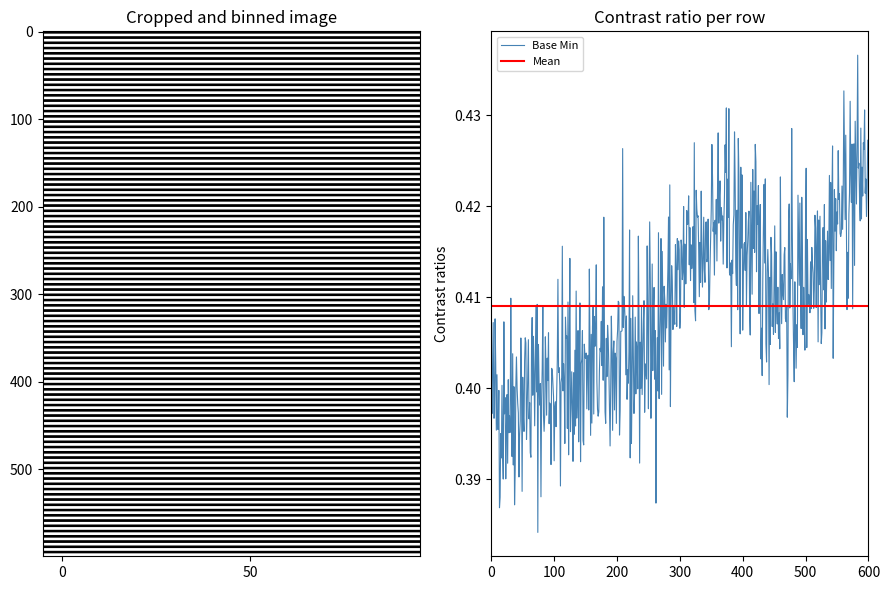

Which series has the widest spread of values?

Base Min